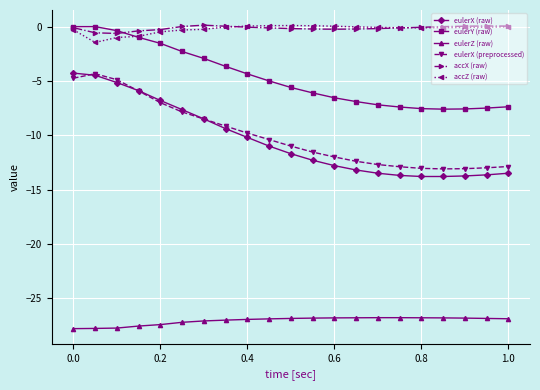

Which series has the largest range (max minus min)?

eulerX (raw)